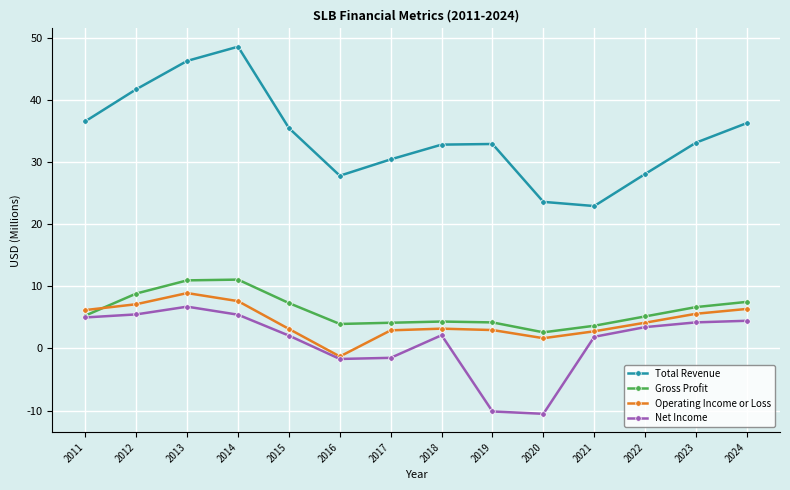

True or false: Total Revenue has more than 2 interior local peaks.

False